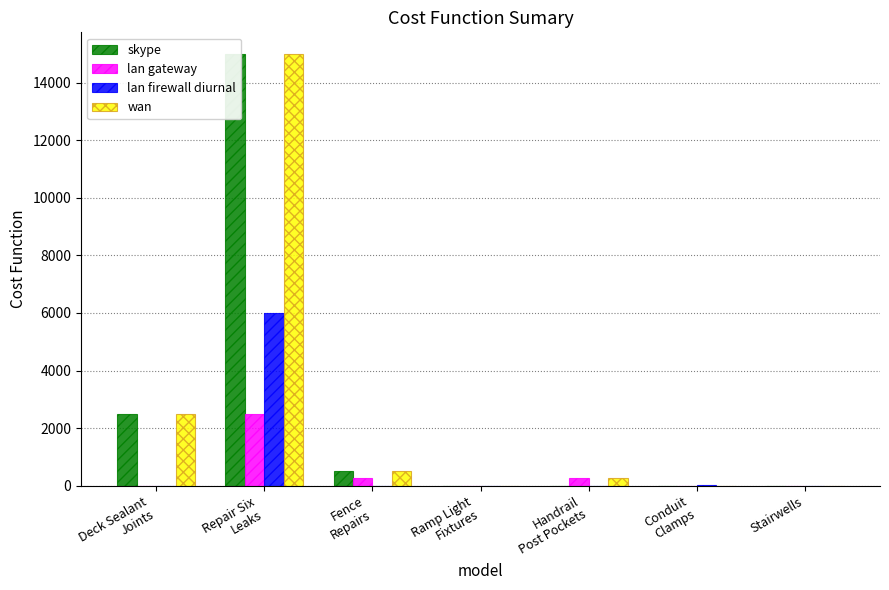

How many values in the wan series are below 250?

3